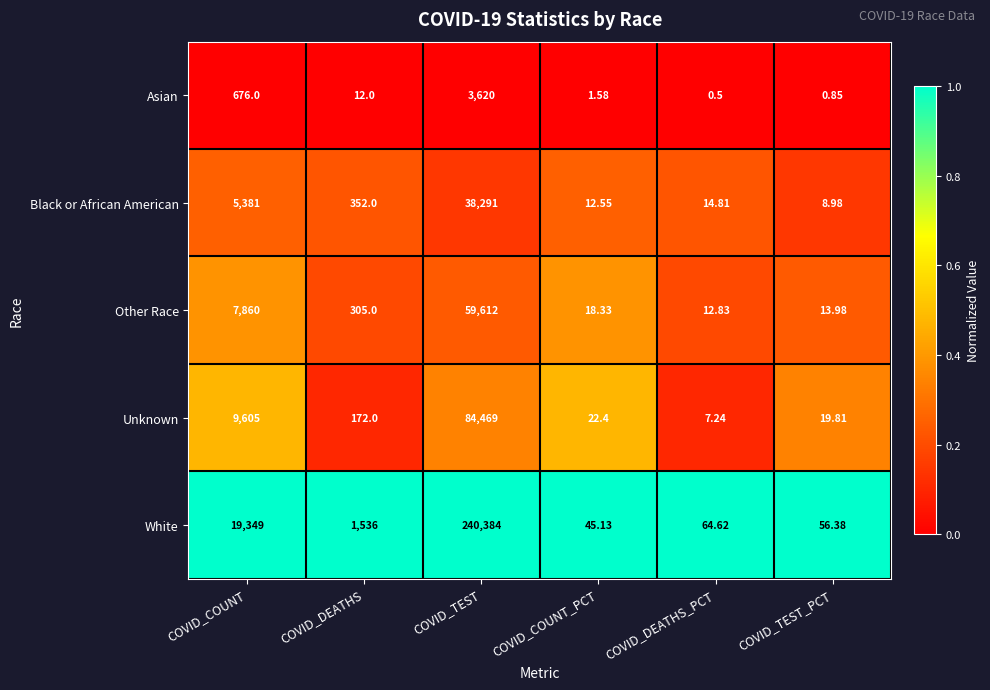

At which label does Asian first exceed 12?

COVID_COUNT